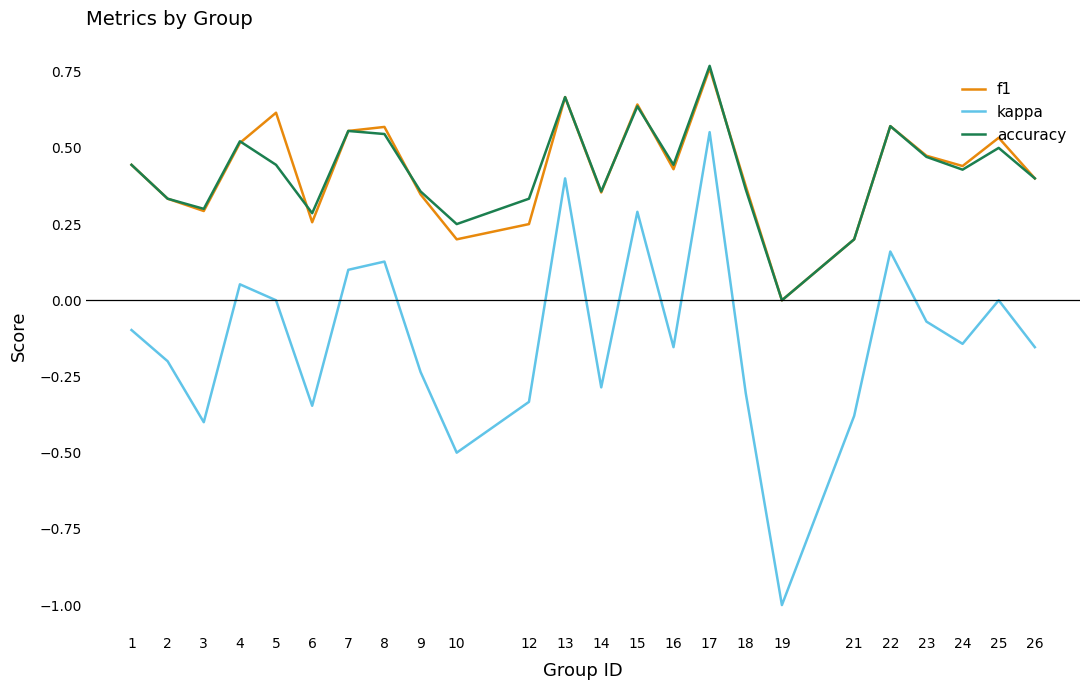

Between 9 and 16, which series saw the biggest shift?

accuracy